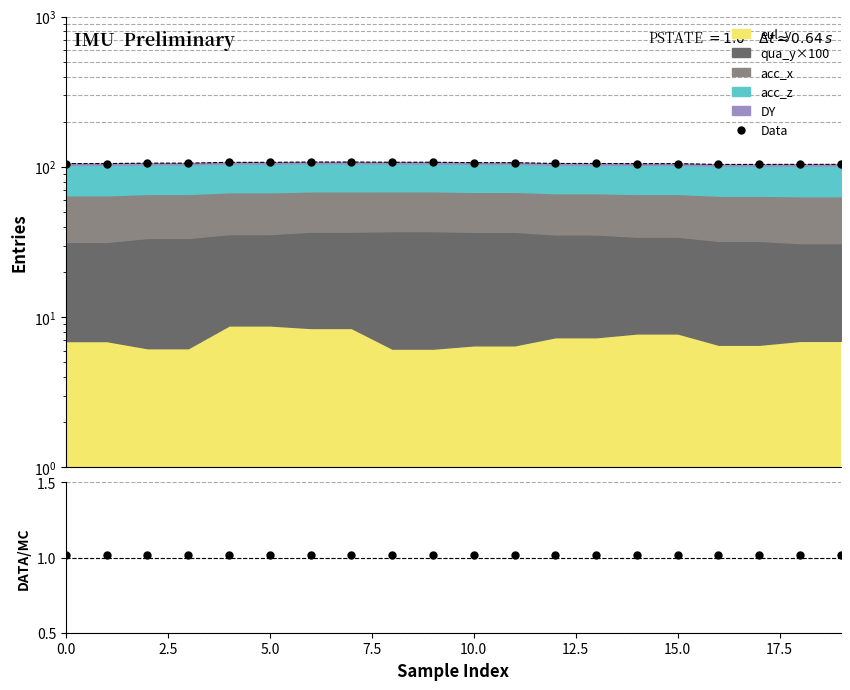

Approximately how many times larger is the value at 19 compared to 18?

1.0